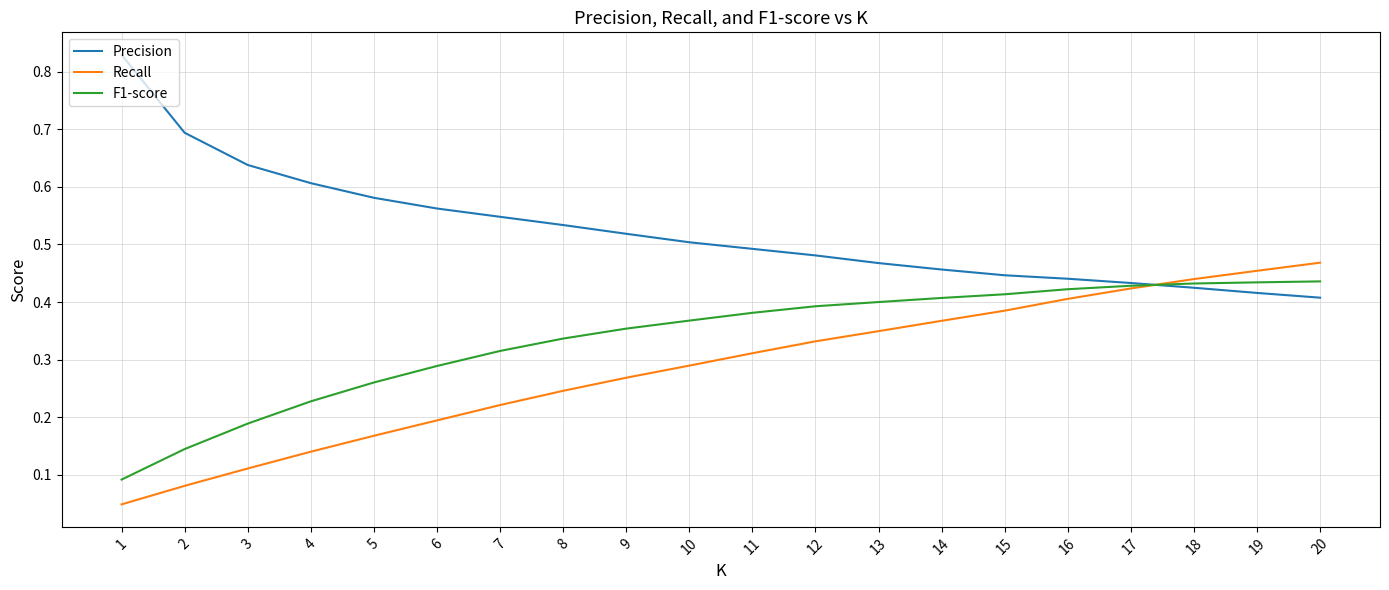

True or false: Precision has a value of 0.6 at 3.

True